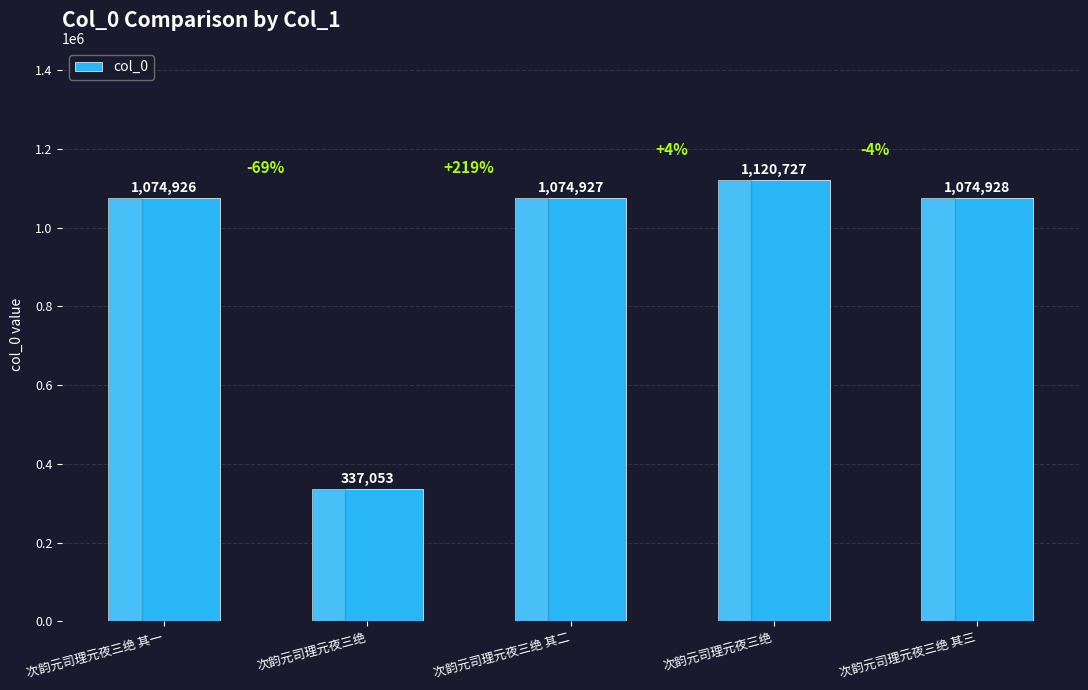

How many data points does each series have?

5